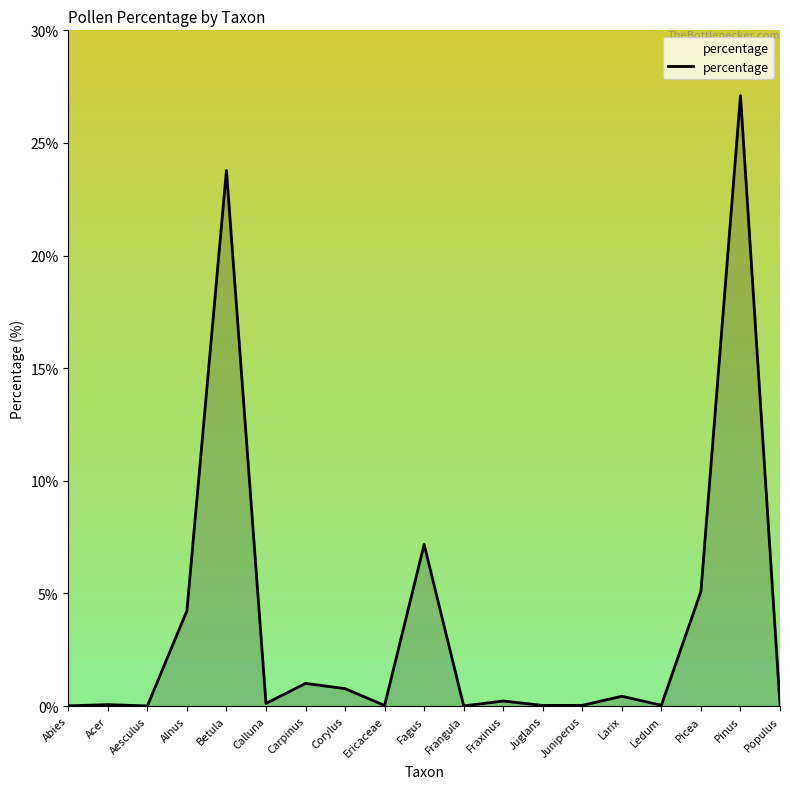

Between Alnus and Corylus, which is larger?

Alnus